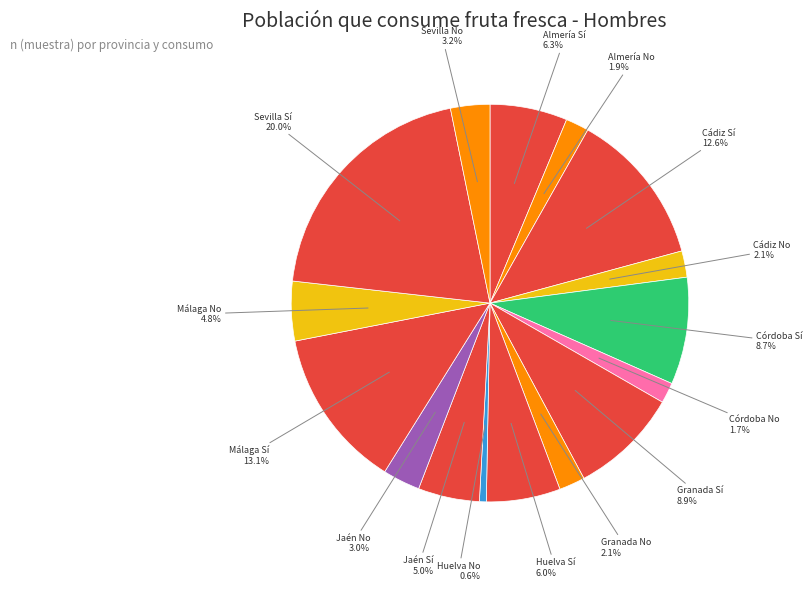

Count the number of slices in the pie.

16